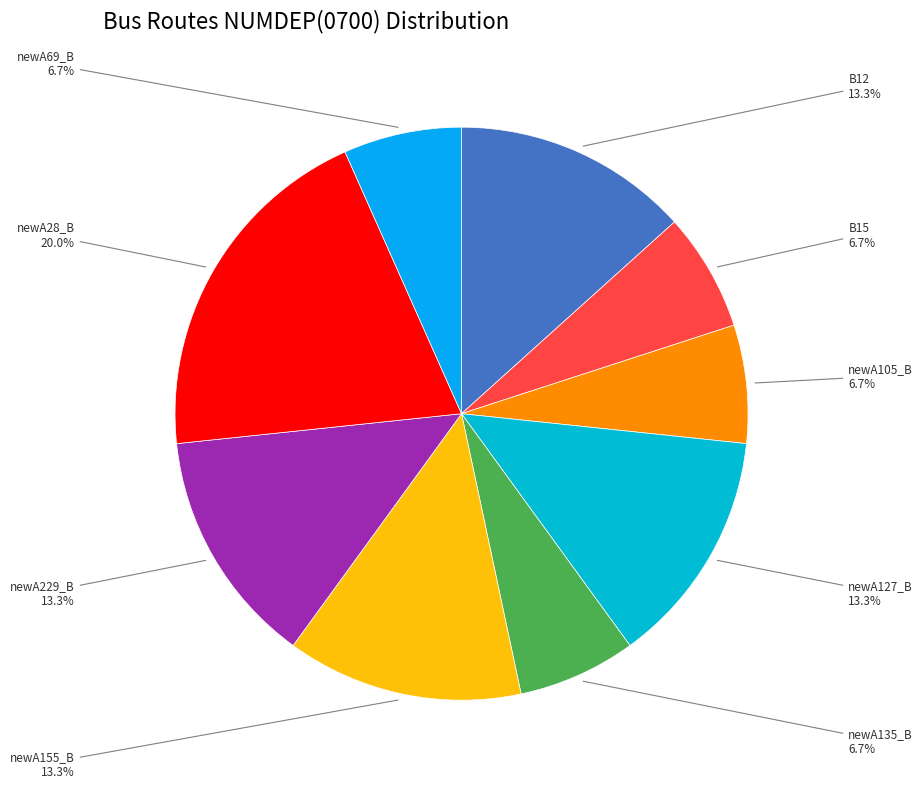

How much of the chart is everything except newA105_B?

93.3%